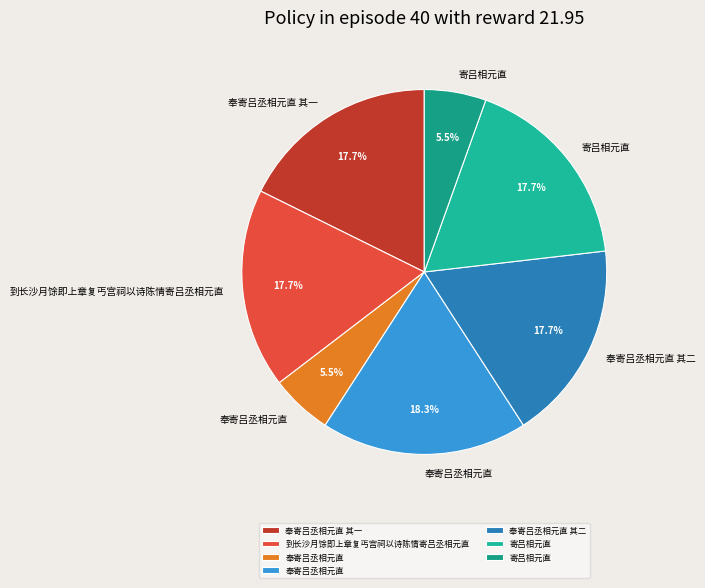

Rank the categories by value from lowest to highest.

寄吕相元直, 奉寄吕丞相元直, 寄吕相元直, 奉寄吕丞相元直 其一, 奉寄吕丞相元直 其二, 到长沙月馀即上章复丐宫祠以诗陈情寄吕丞相元直, 奉寄吕丞相元直